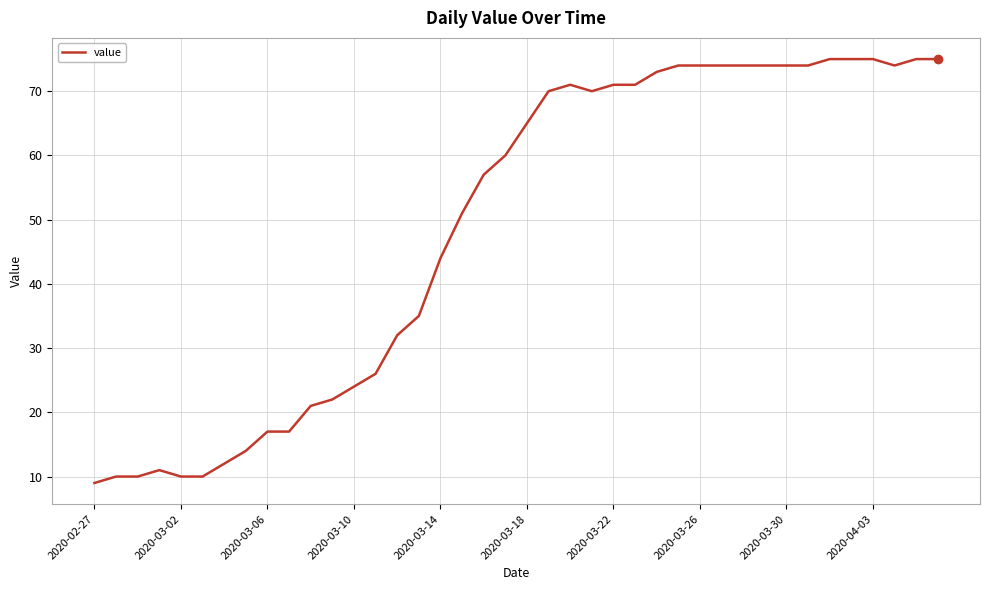

What is the smallest value displayed?

9